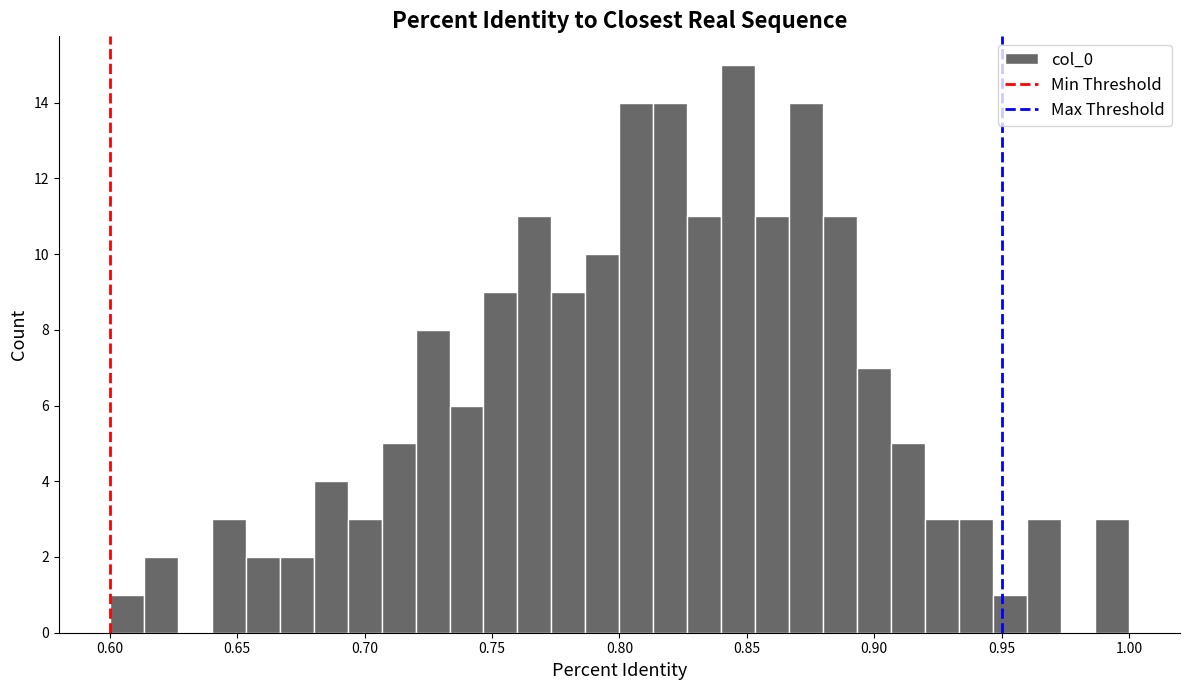

Around what value on the x-axis is the tallest bar? Give the approximate position of its centre, as read against the axis.

0.845